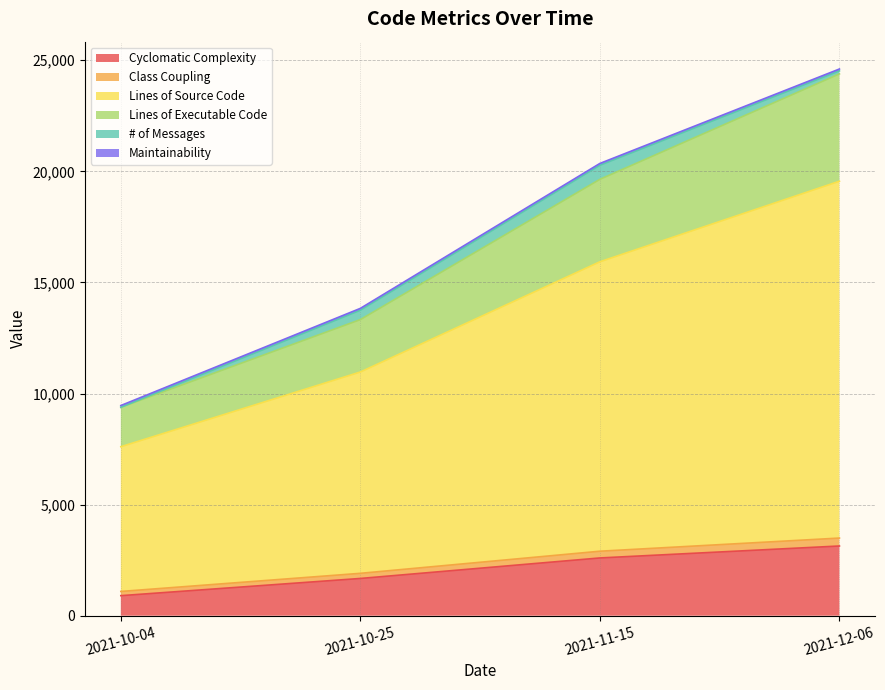

At which category is the sum across all series the highest?

2021-12-06